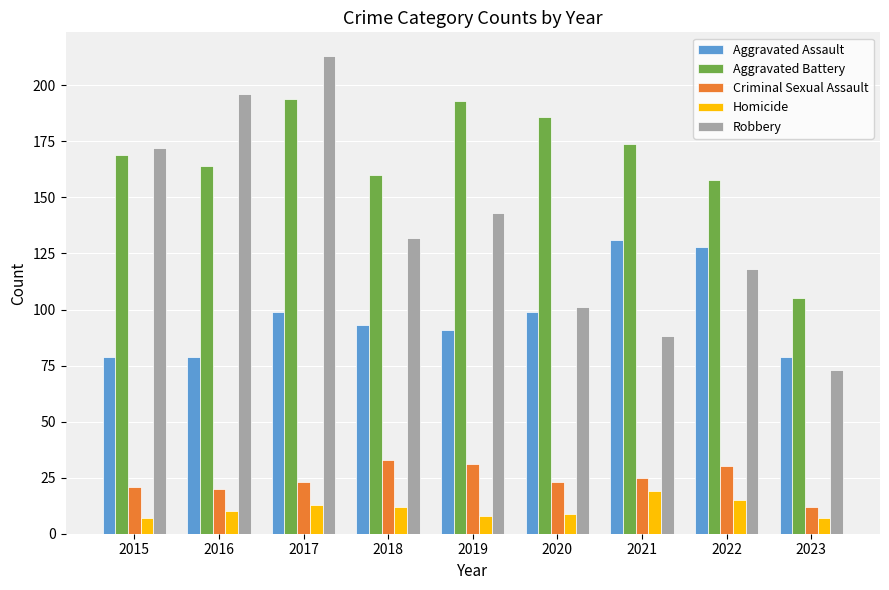

Rank the series by their maximum value, from highest to lowest.

Robbery, Aggravated Battery, Aggravated Assault, Criminal Sexual Assault, Homicide